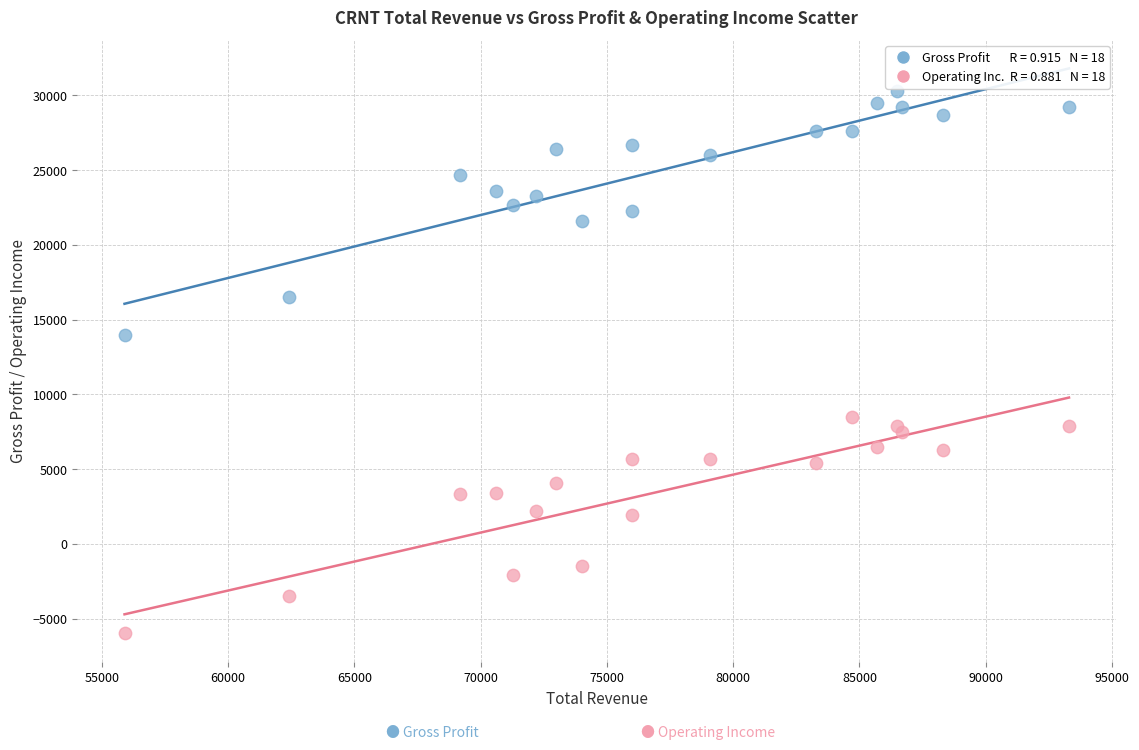

Across all series, what Y value is closest to 12150?

14000